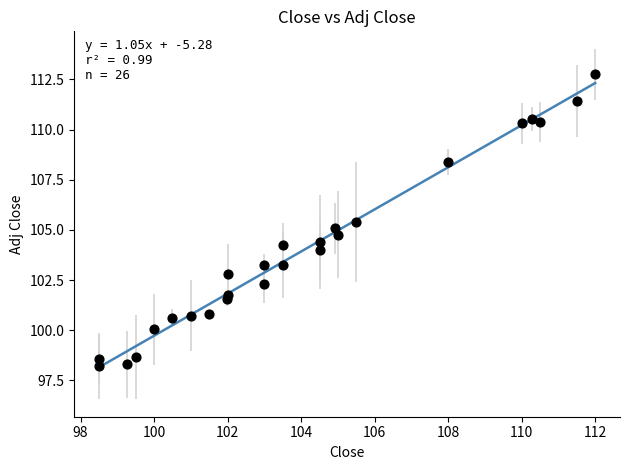

What is the range of X values (max minus min)?

13.5